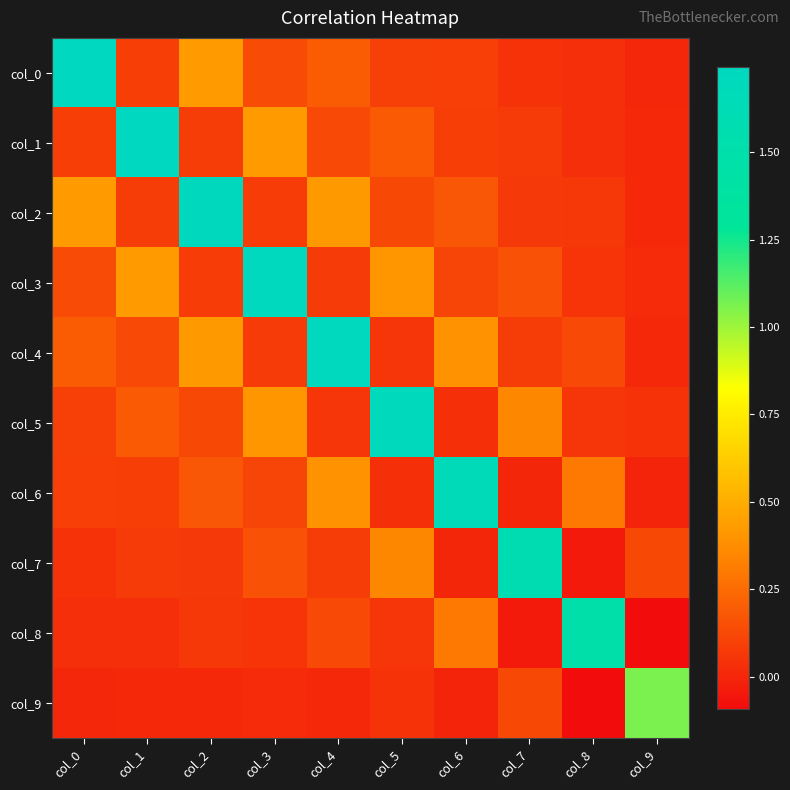

At how many categories does at least one series exceed 1?

10